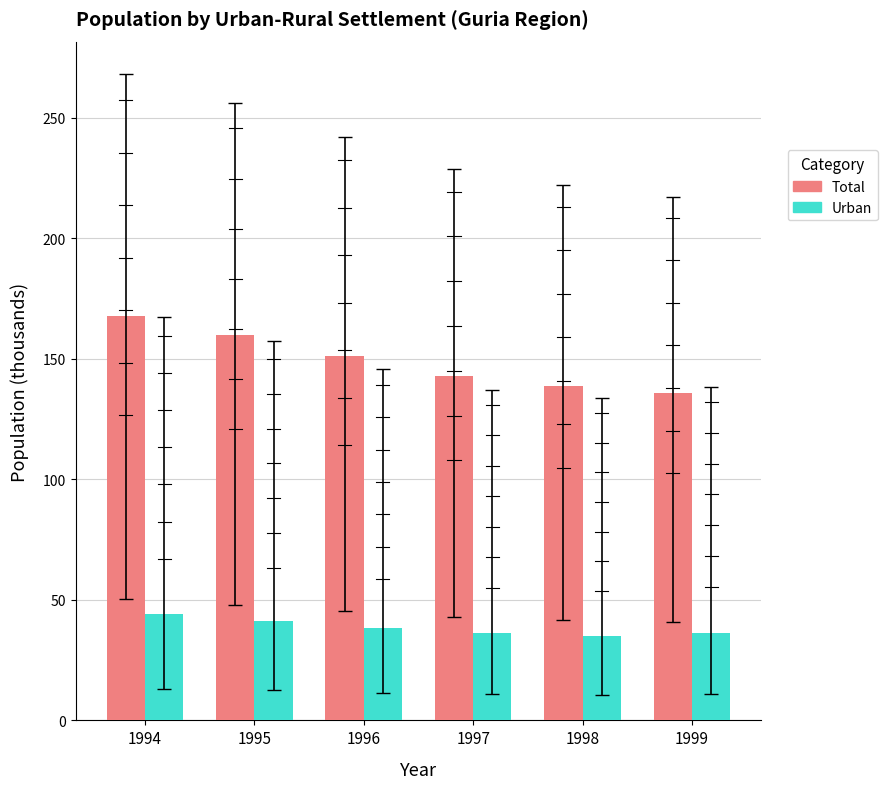

What is the maximum value for Urban?

44.0